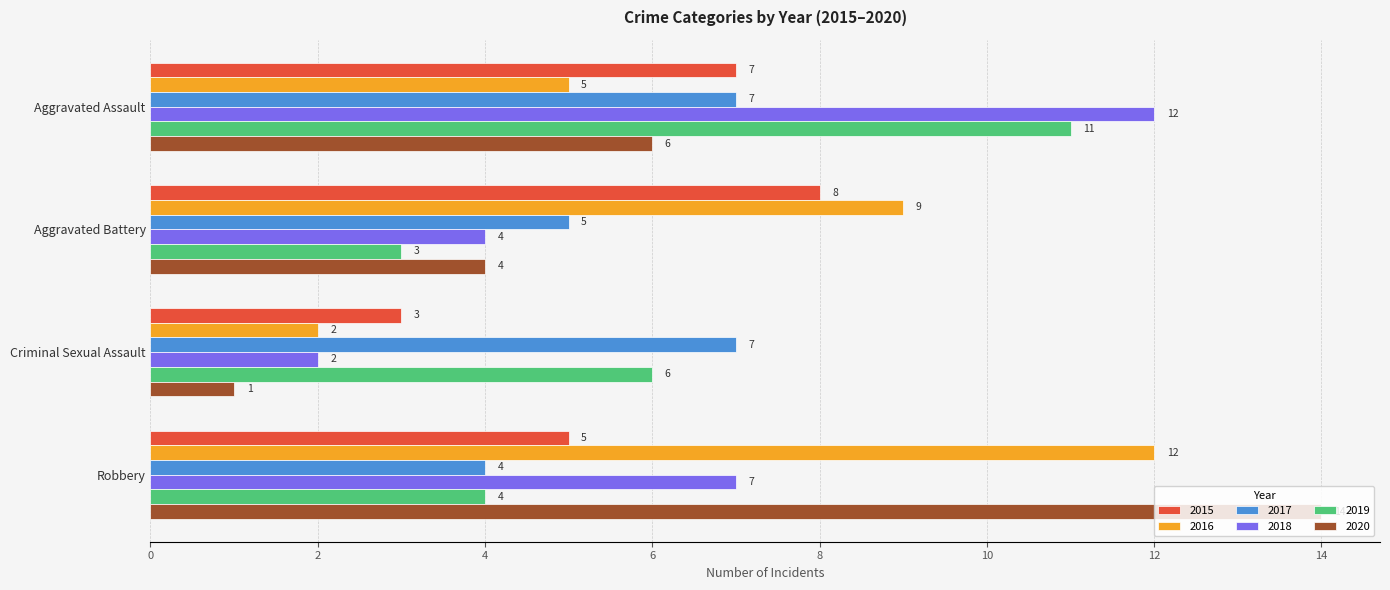

The 2018 series shows 2 at Criminal Sexual Assault. True or false?

True